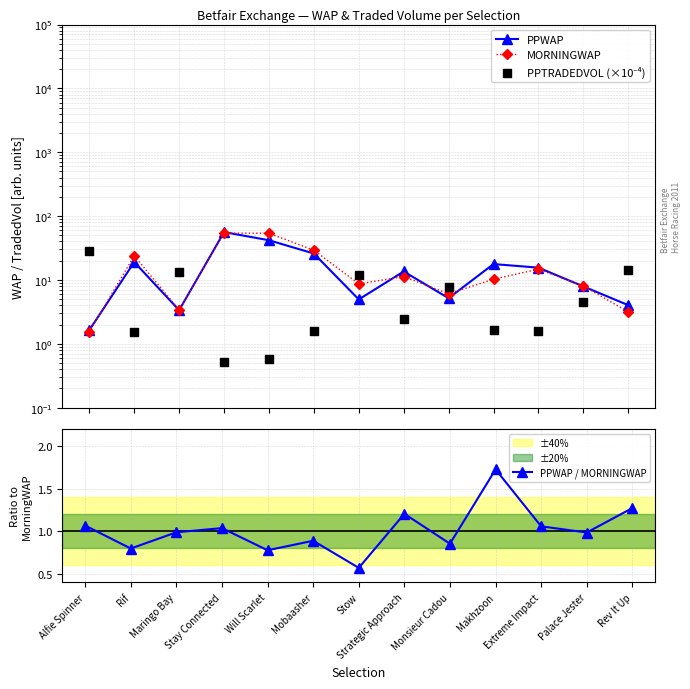

What is the total value across all series at Extreme Impact?

33.0